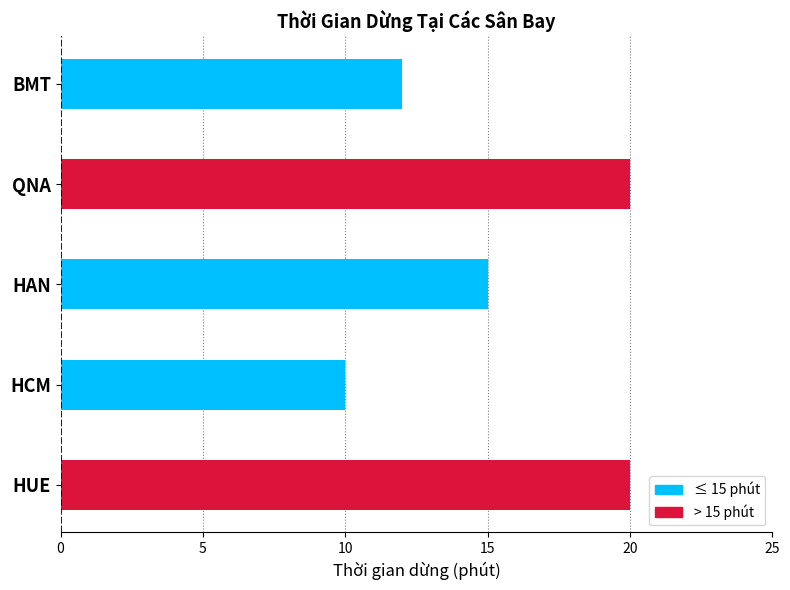

What is the sum of the values at HAN and QNA?

35